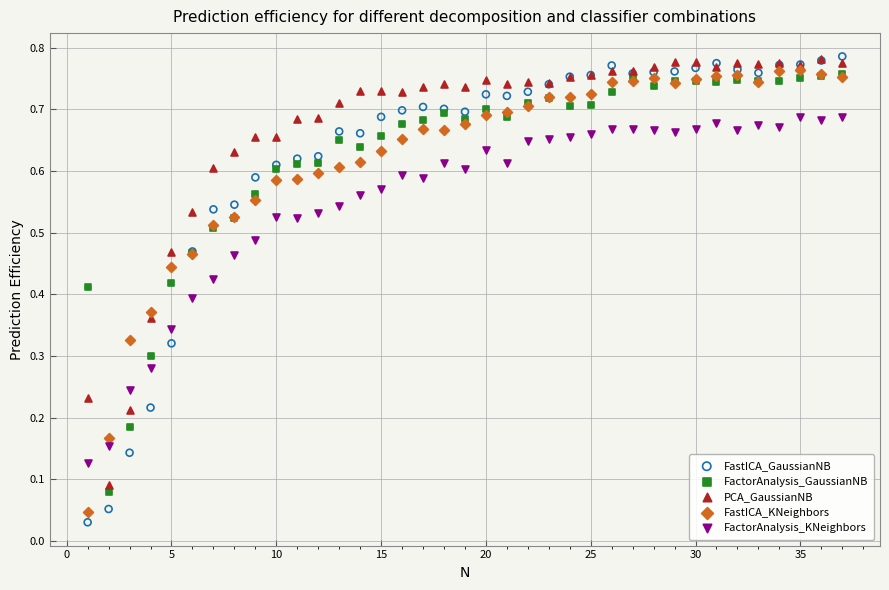

What are all the series names shown in the legend?

FastICA_GaussianNB, FactorAnalysis_GaussianNB, PCA_GaussianNB, FastICA_KNeighbors, FactorAnalysis_KNeighbors